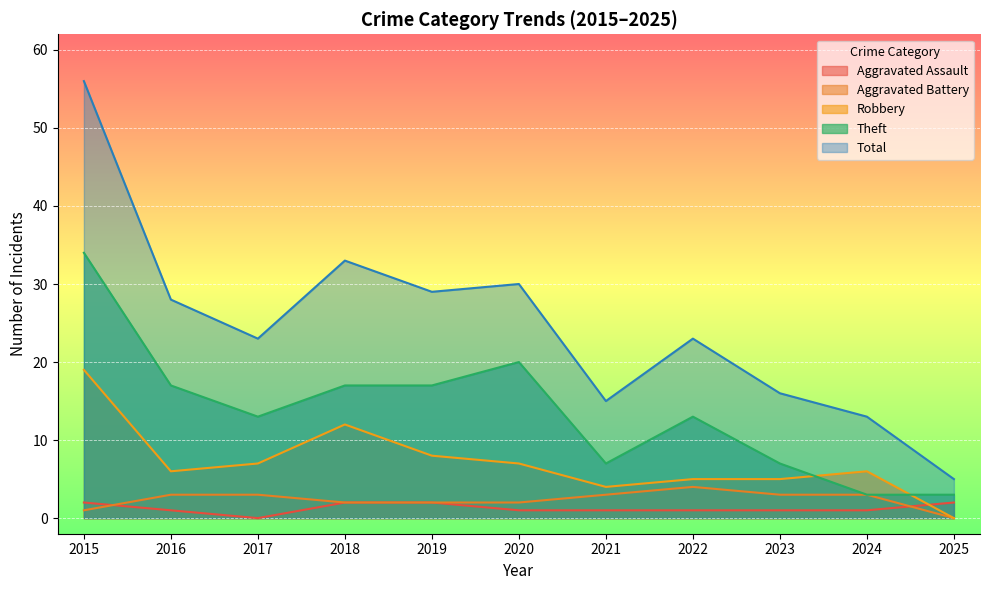

Count the Aggravated Battery values in the range 2 to 3.

8